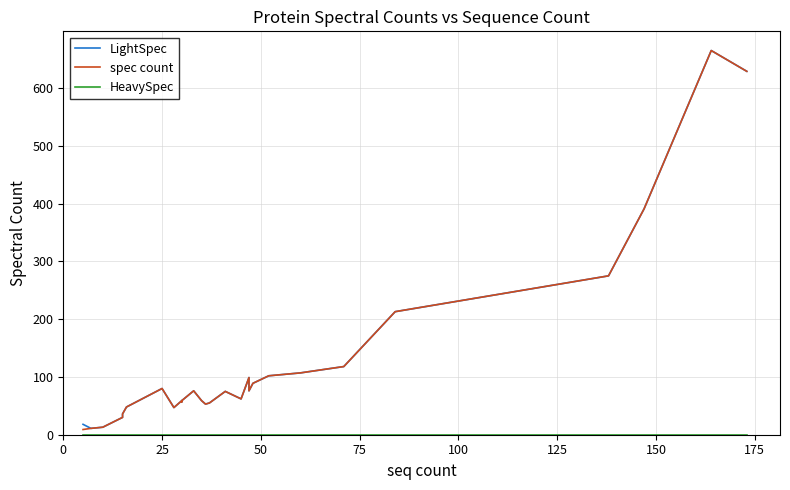

What is the average value of the spec count series?

97